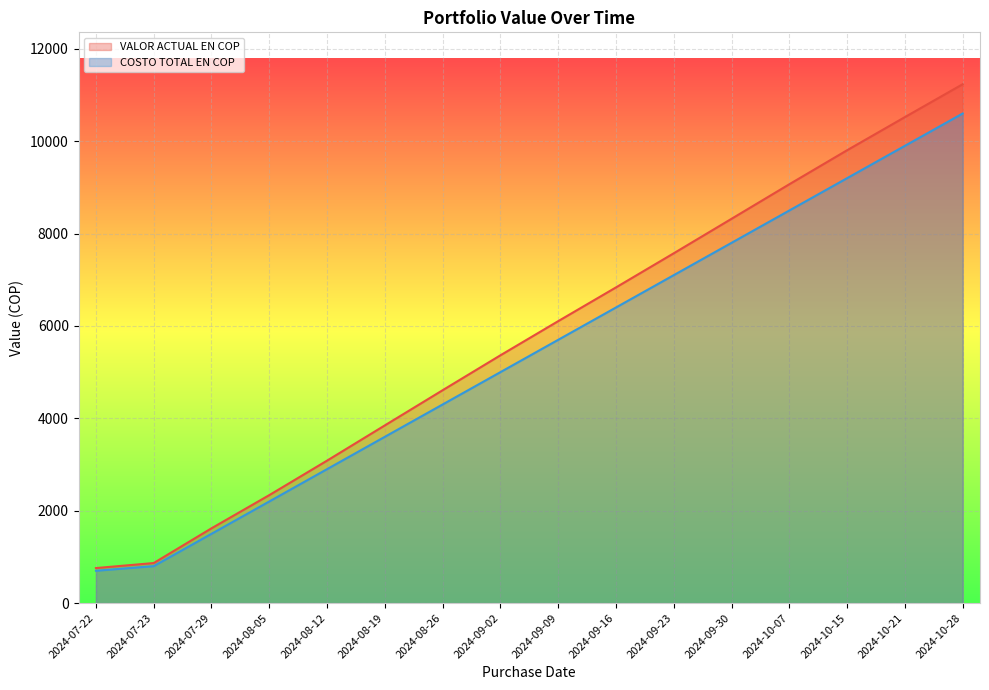

The value of VALOR ACTUAL EN COP at 2024-09-09 is 9088.4. True or false?

False